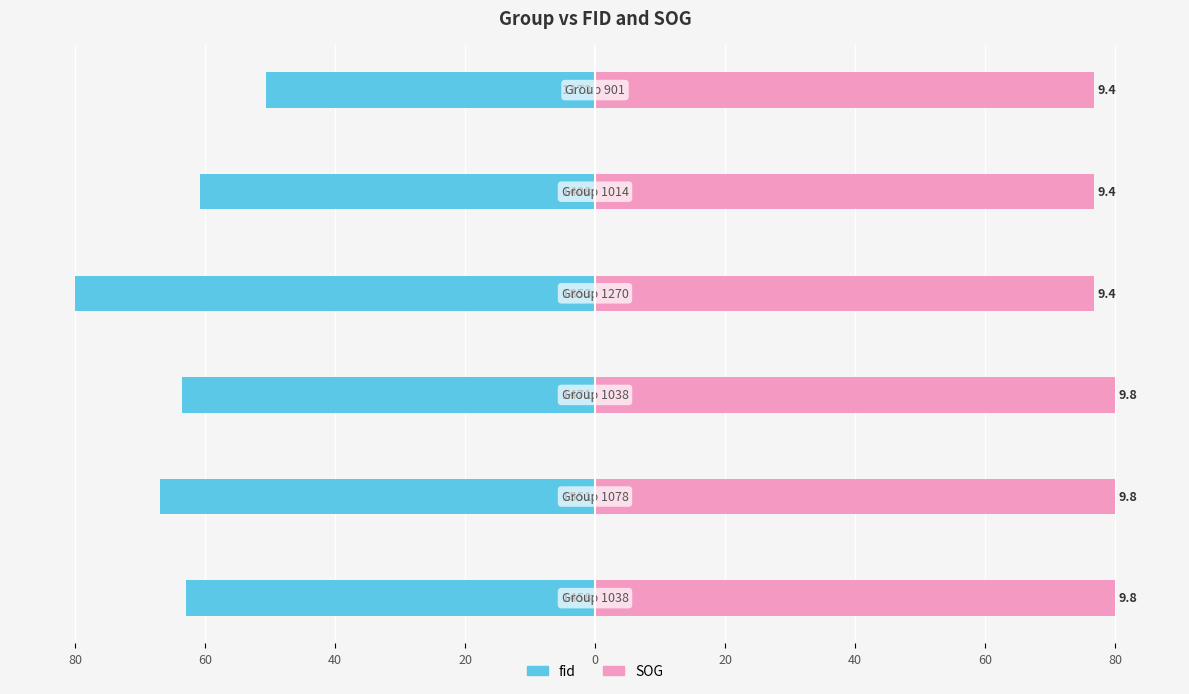

Reading left to right, what are all the values shown in this chart?

fid: 80=-62.9	60=-67.0	40=-63.5	20=-80.0	0=-60.8	20=-50.6
SOG: 80=80.0	60=80.0	40=80.0	20=76.7	0=76.7	20=76.7